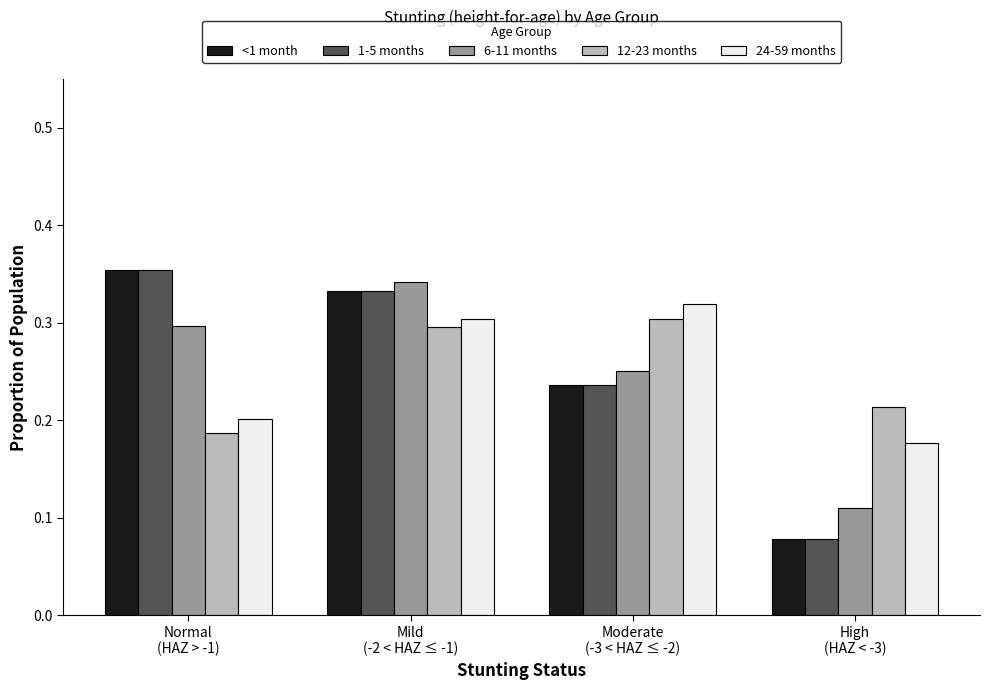

What is the label of the 1st bar from the left?

Normal
(HAZ > -1)